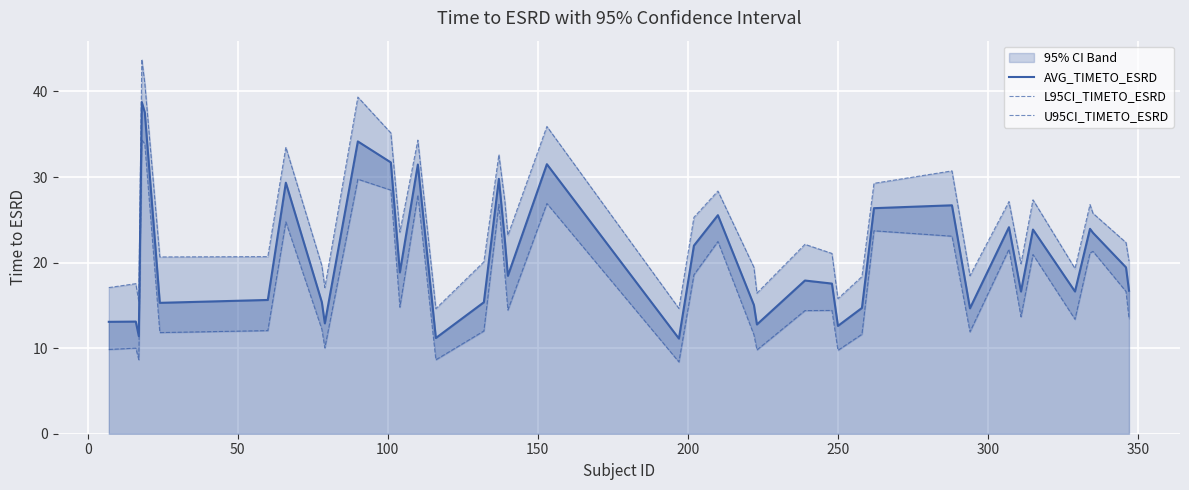

List the series in order of their peak value, lowest first.

L95CI_TIMETO_ESRD, AVG_TIMETO_ESRD, U95CI_TIMETO_ESRD